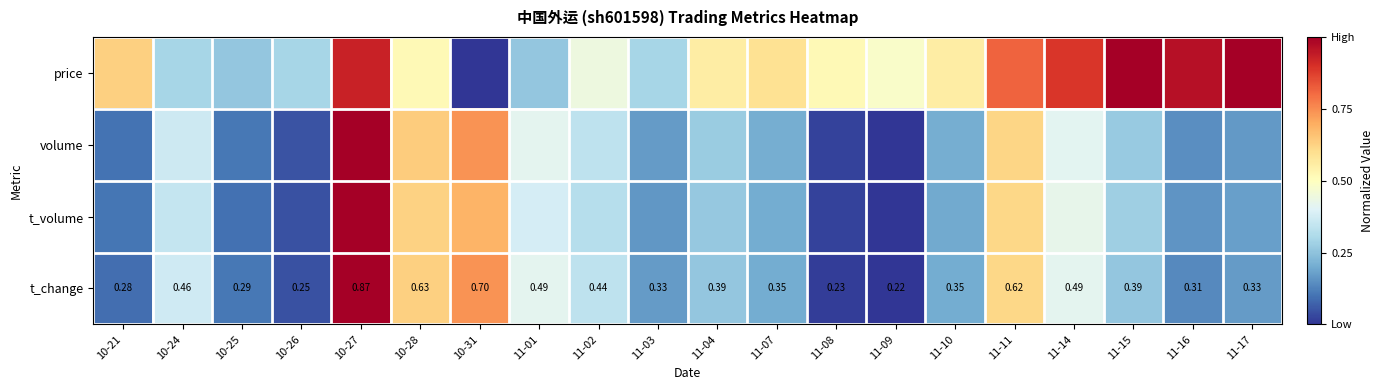

What is the difference between the highest and lowest values at 11-15?

0.7